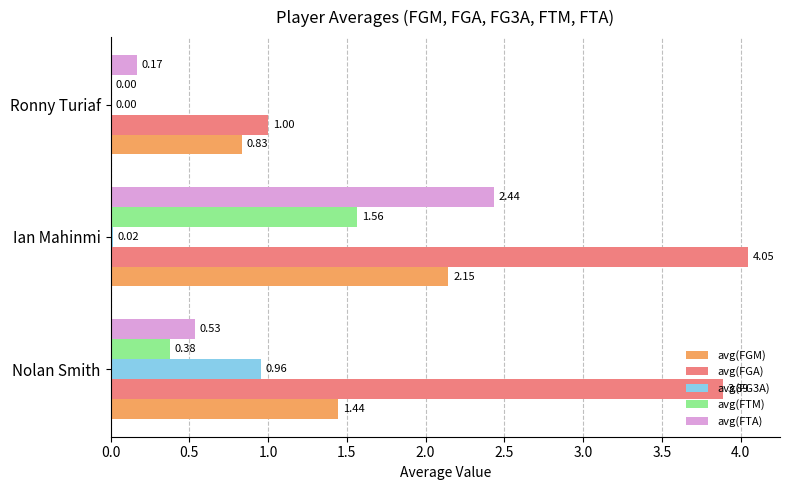

What are all the series names shown in the legend?

avg(FGM), avg(FGA), avg(FG3A), avg(FTM), avg(FTA)